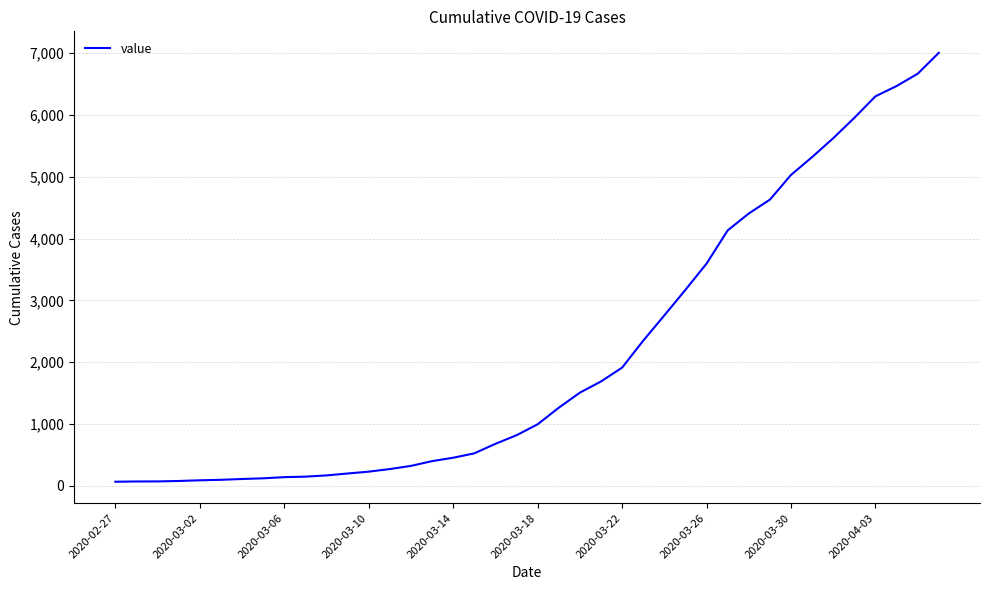

What is the maximum value shown in the chart?

7005